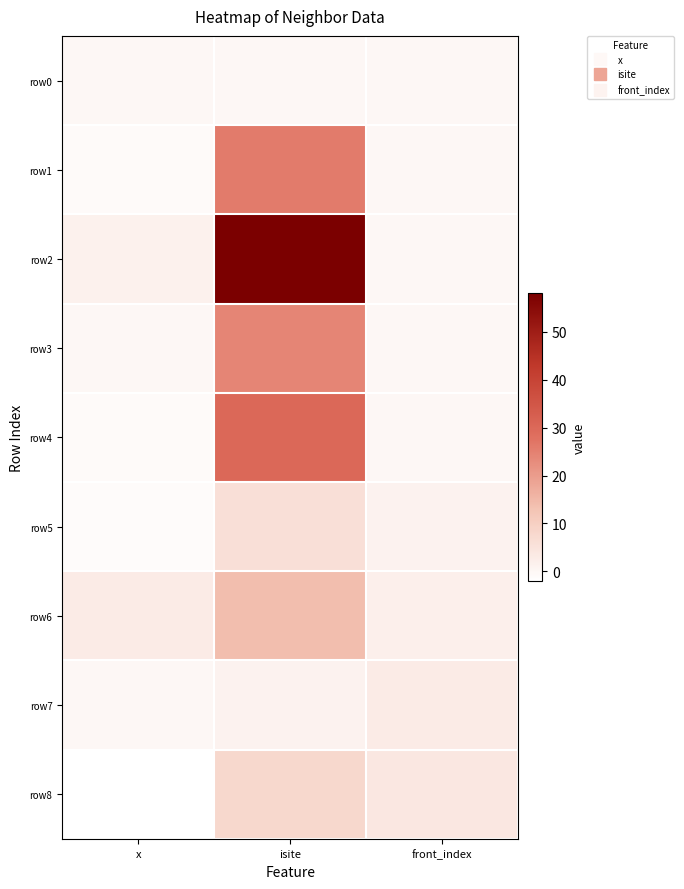

Rank the series at isite from highest to lowest value.

row2, row4, row1, row3, row6, row8, row5, row7, row0